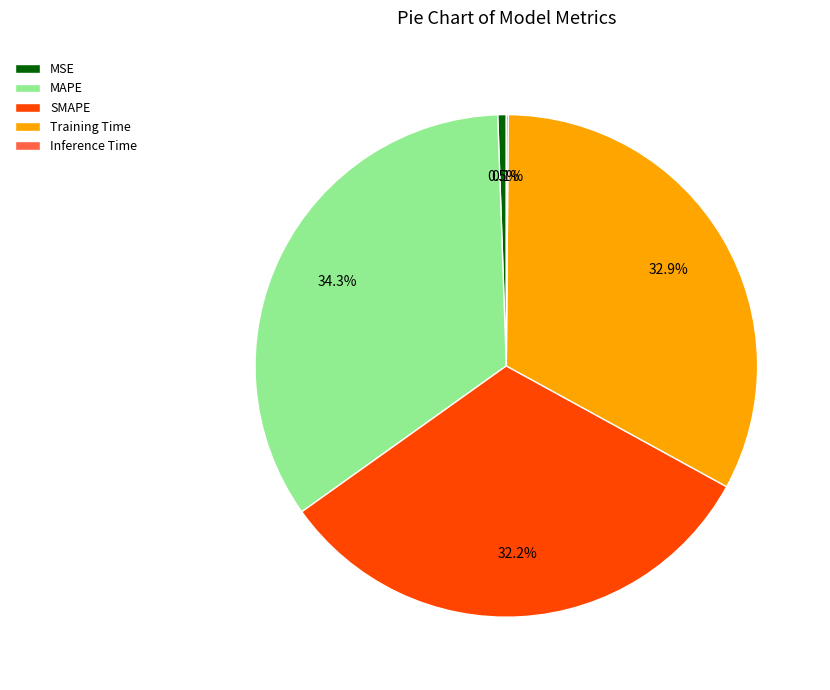

To the nearest percent, what portion does Training Time represent?

33%